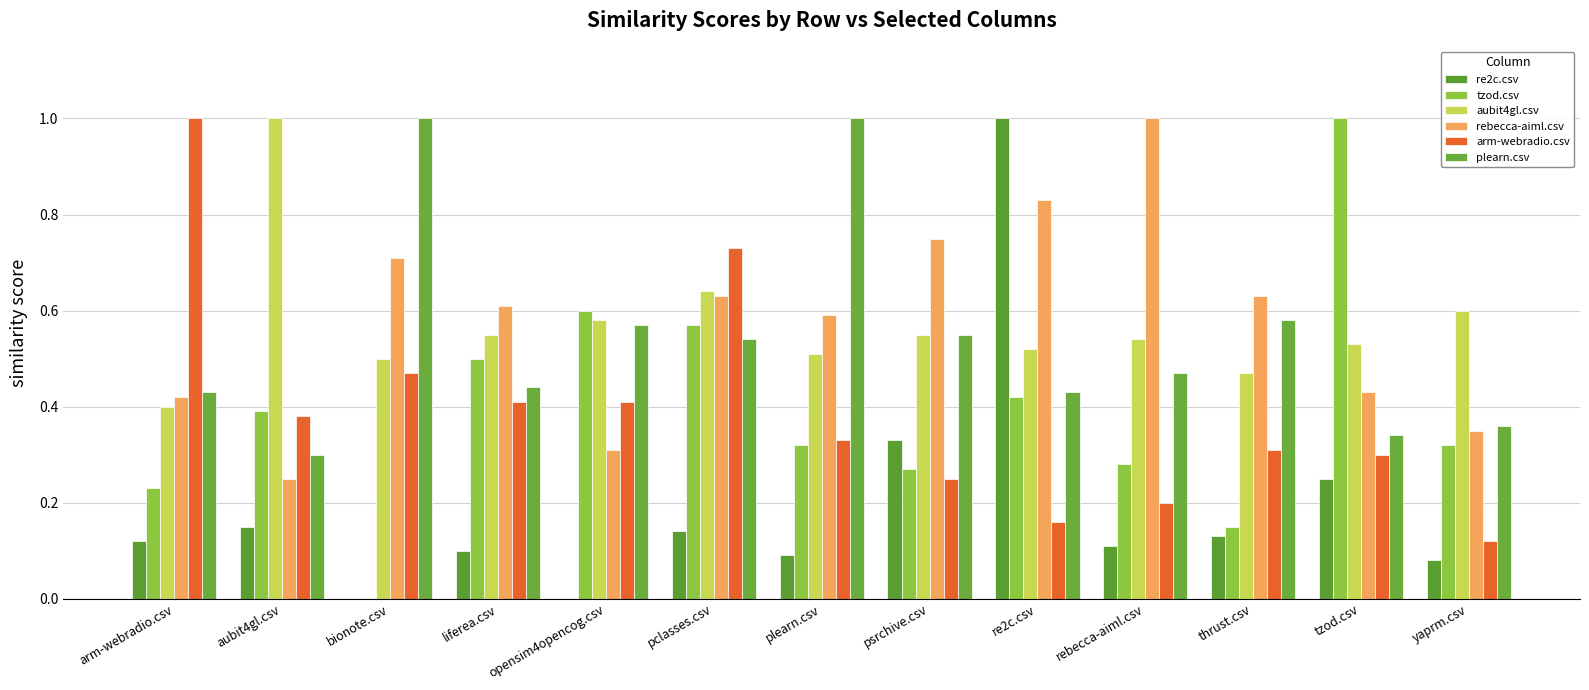

What position from the left is re2c.csv?

9